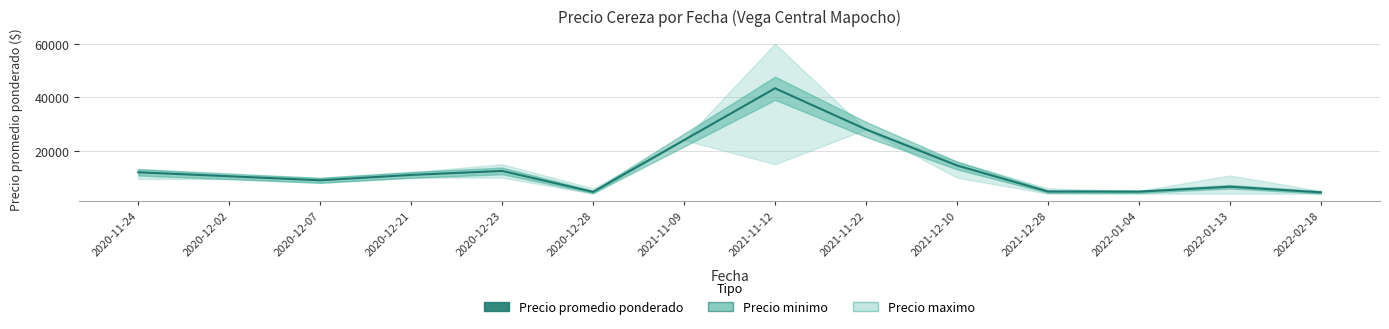

What is the ratio of the value at 2020-12-21 to the value at 2021-11-12?

0.3